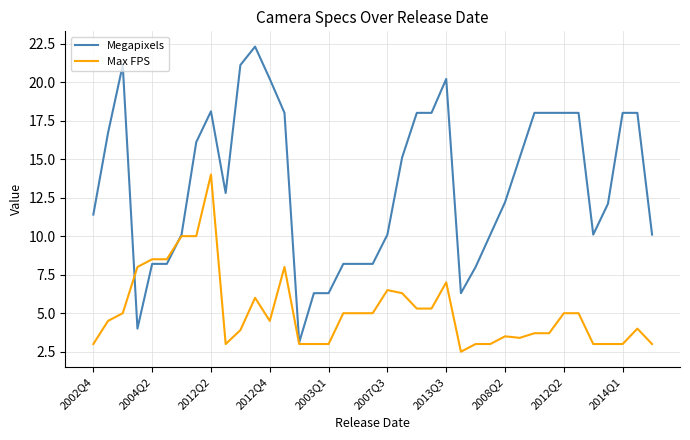

Rank the series by their maximum value, from lowest to highest.

Max FPS, Megapixels